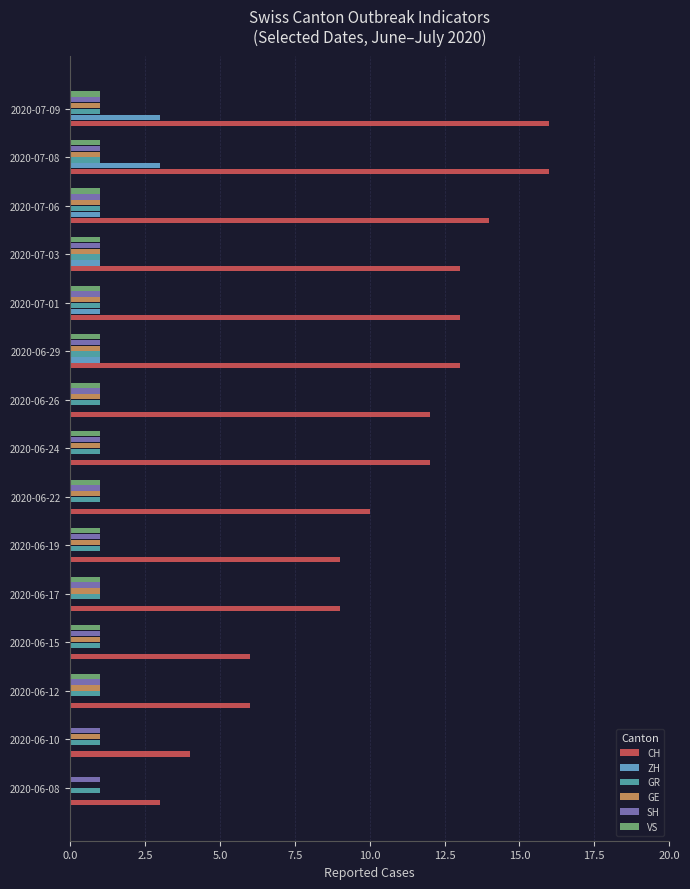

What is the maximum value shown in the chart?

16